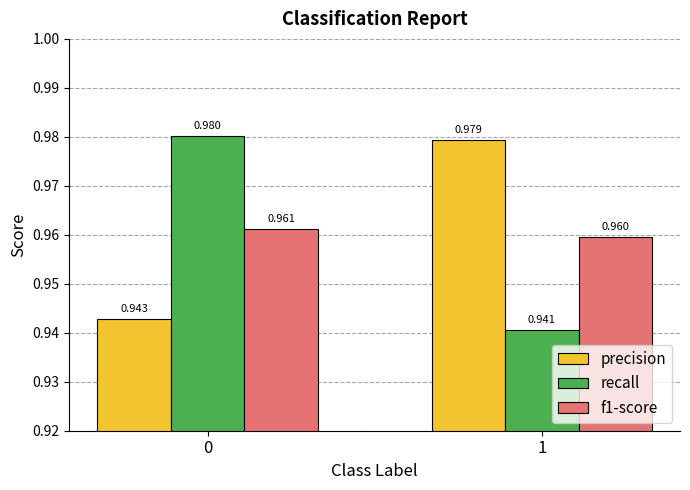

True or false: precision has a value of 0.4 at 0.

False